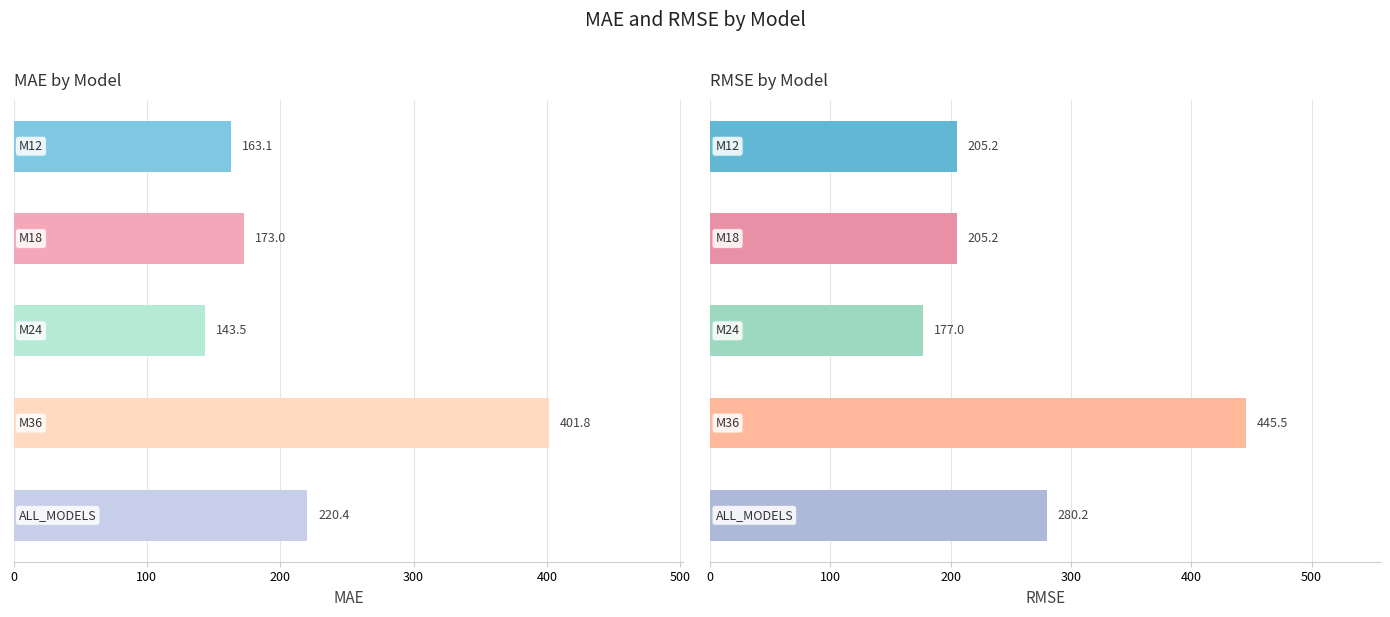

What is the difference between the highest and lowest values at 300?

43.7